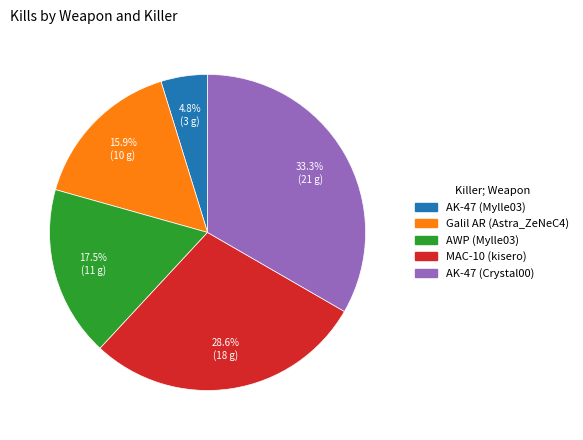

Is MAC-10 (kisero) the majority of the pie?

No